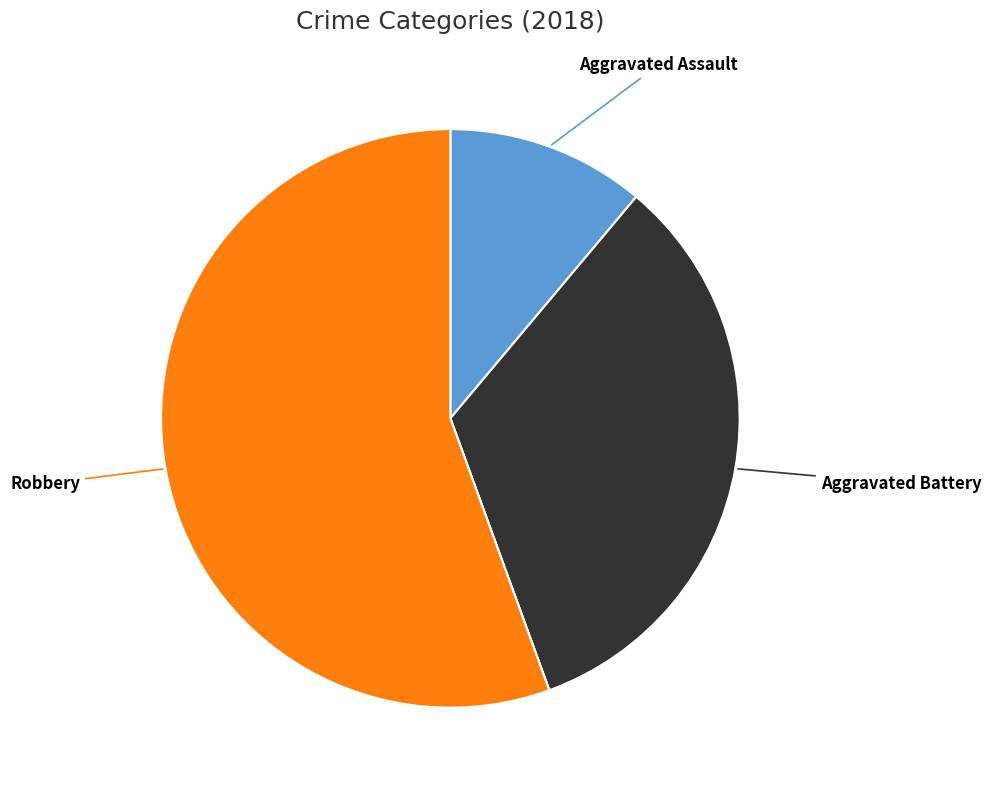

Which slice represents more than half of the pie?

Robbery